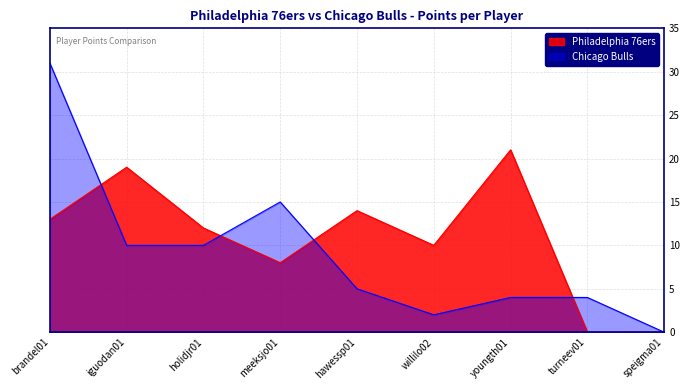

At which category does the chart reach its peak across all series?

brandel01